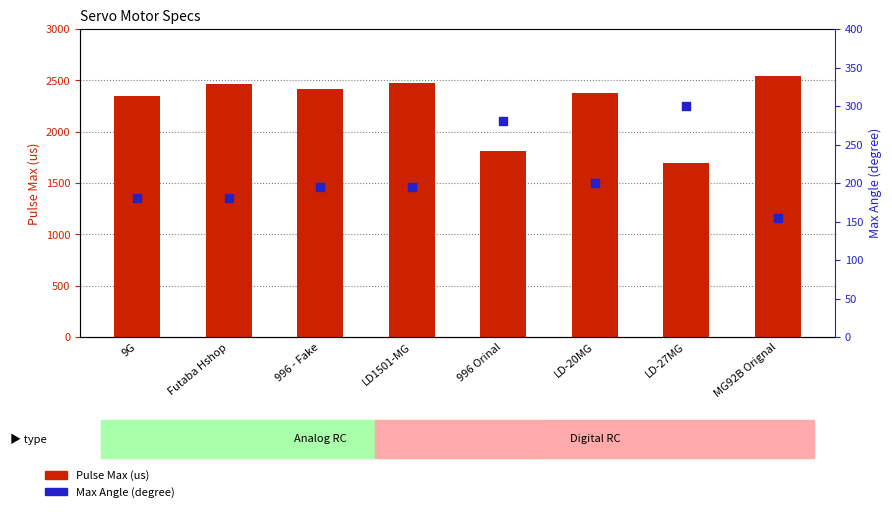

Which series has the widest spread of Y values?

Pulse Max (us)